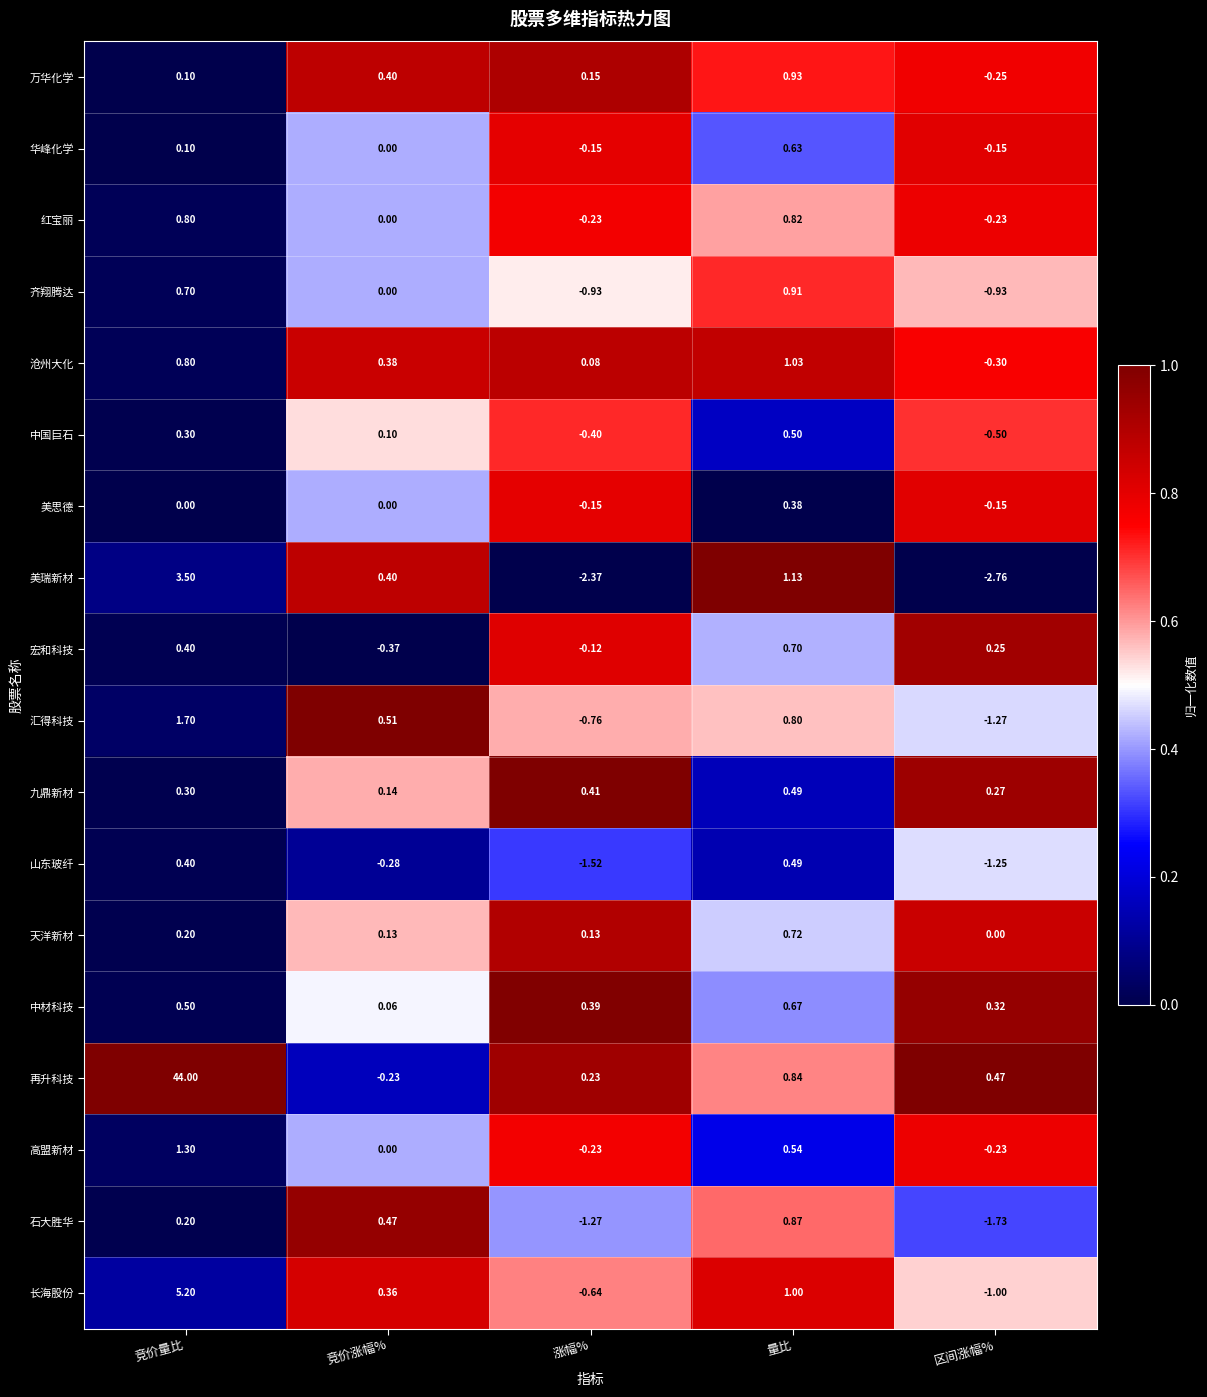

What is the spread (max minus min) of values at 竞价量比?

44.0